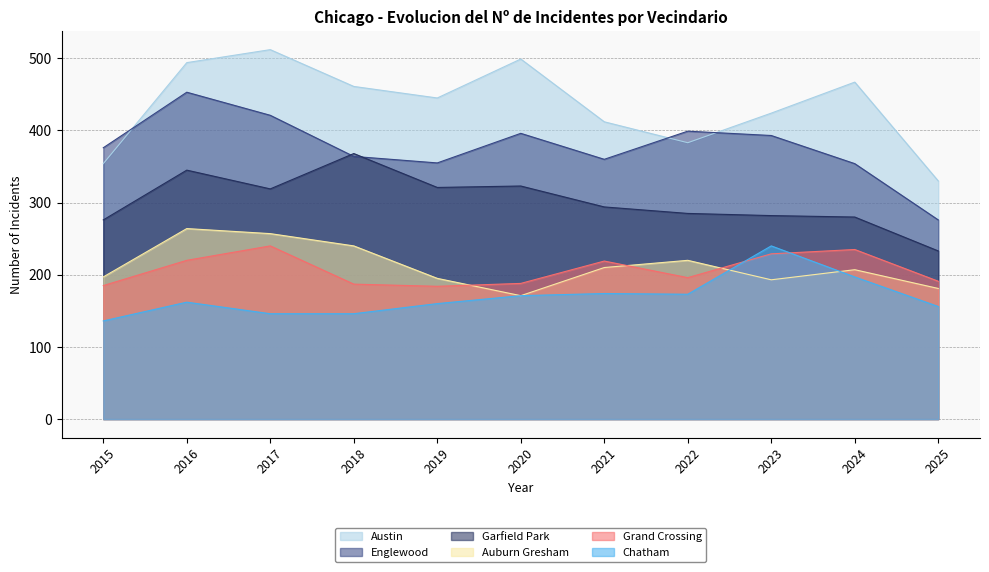

Between which two adjacent categories do Auburn Gresham and Chatham first intersect?

2022 and 2023